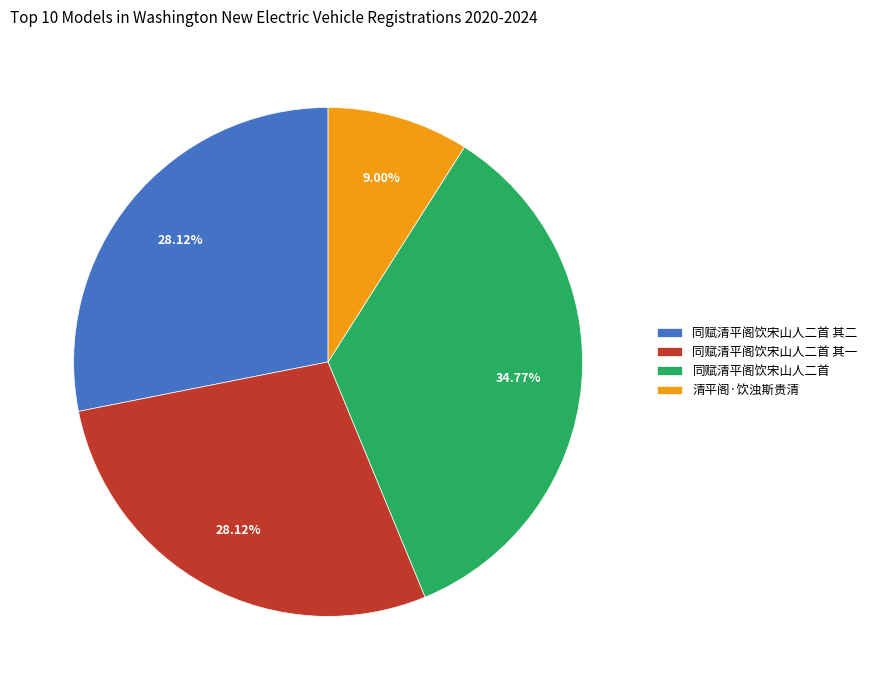

How many segments does this pie chart have?

4